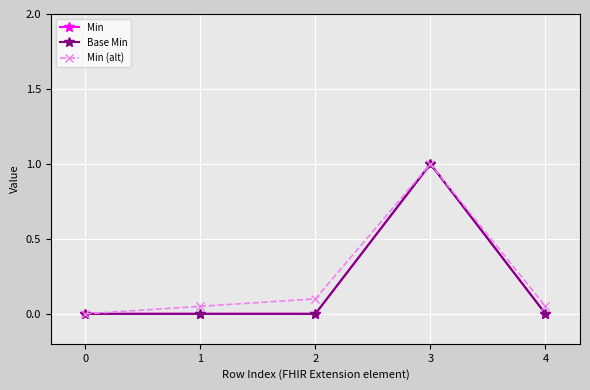

How many Base Min values are between 0 and 1?

5